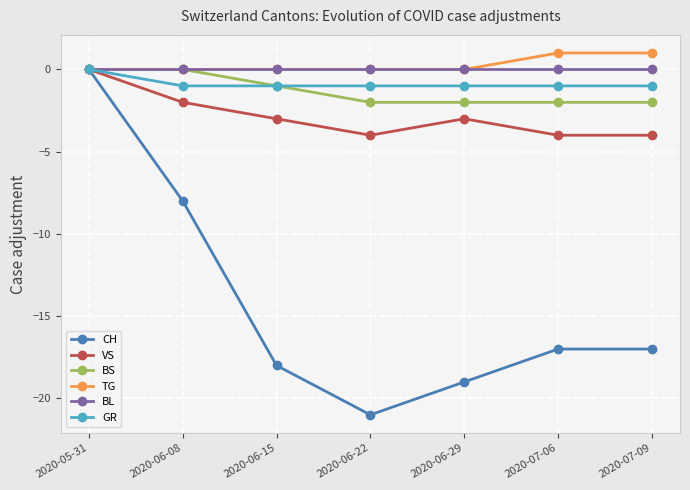

At which label is CH closest to -10?

2020-06-08